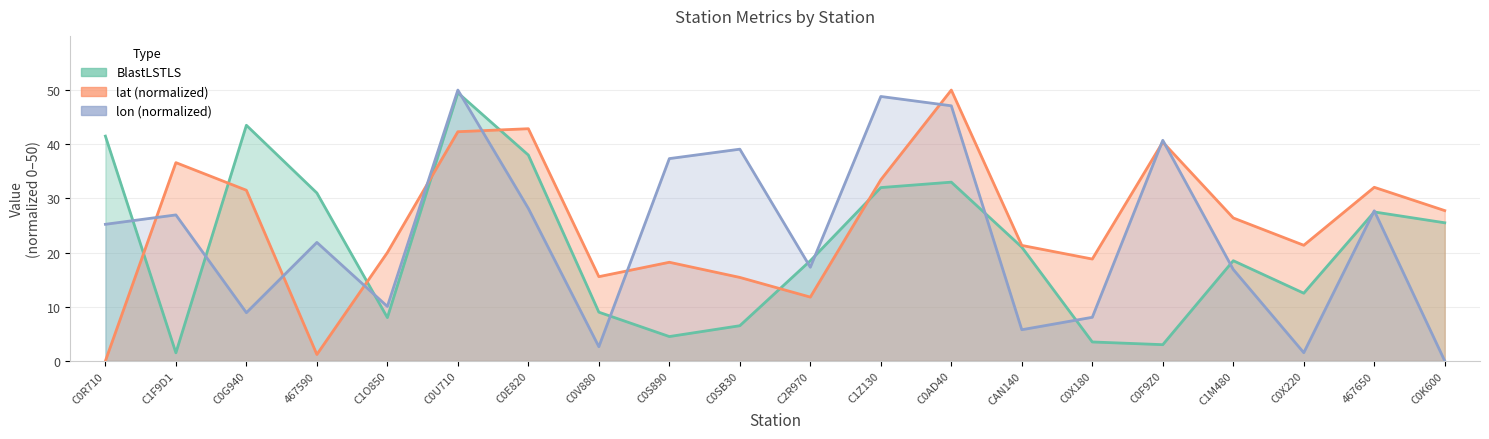

How many distinct data groups are displayed?

3